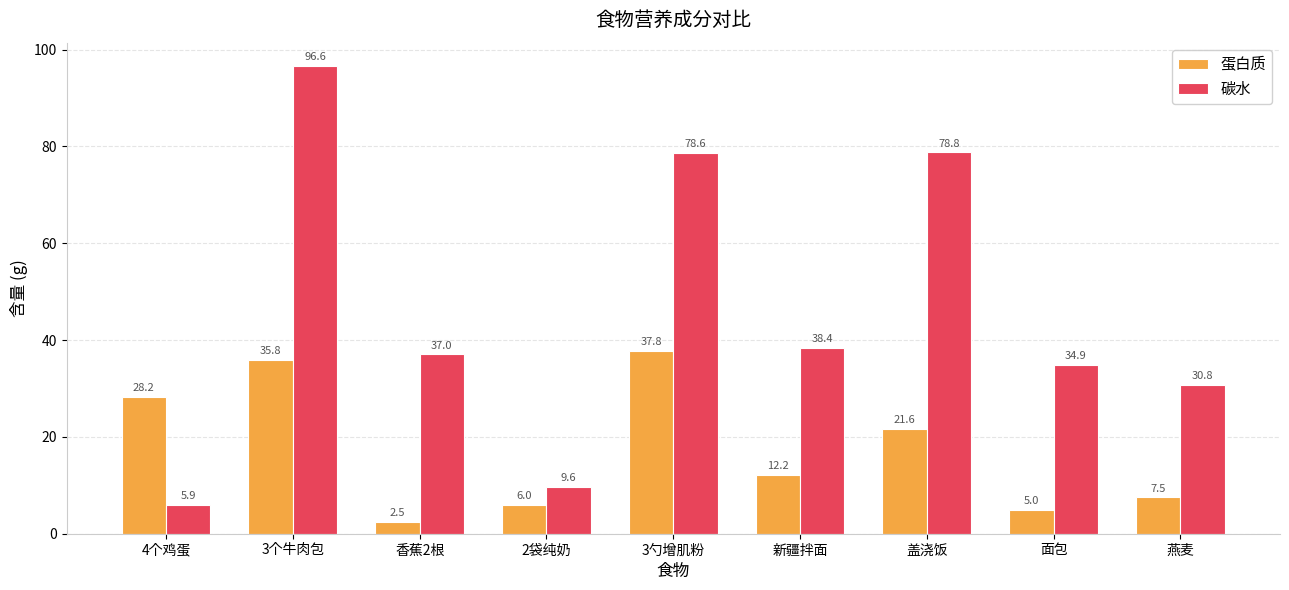

What is the sum of all 碳水 values?

410.6